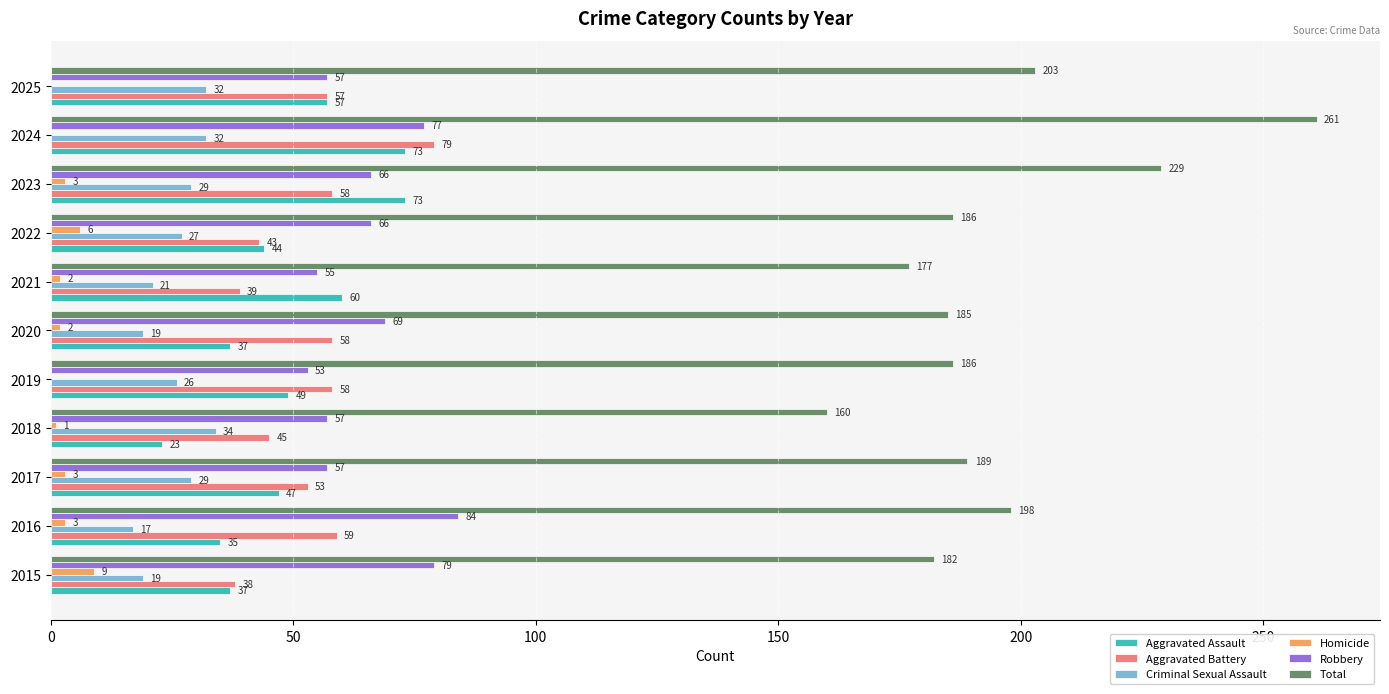

What is the average value of the Homicide series?

3